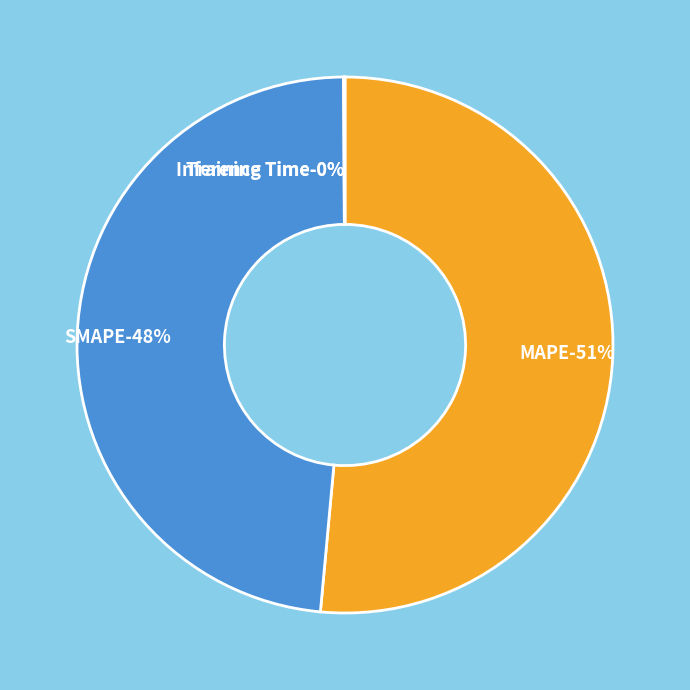

True or false: SMAPE accounts for 41% of the total.

False